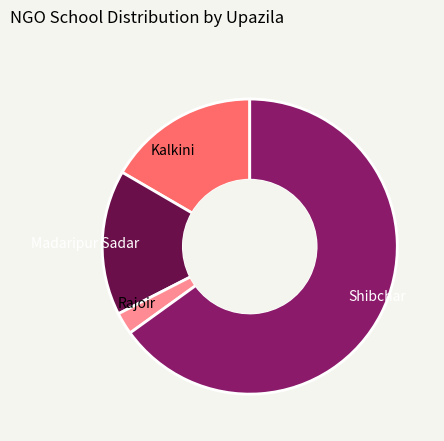

Which category has the smallest portion of the pie?

Rajoir